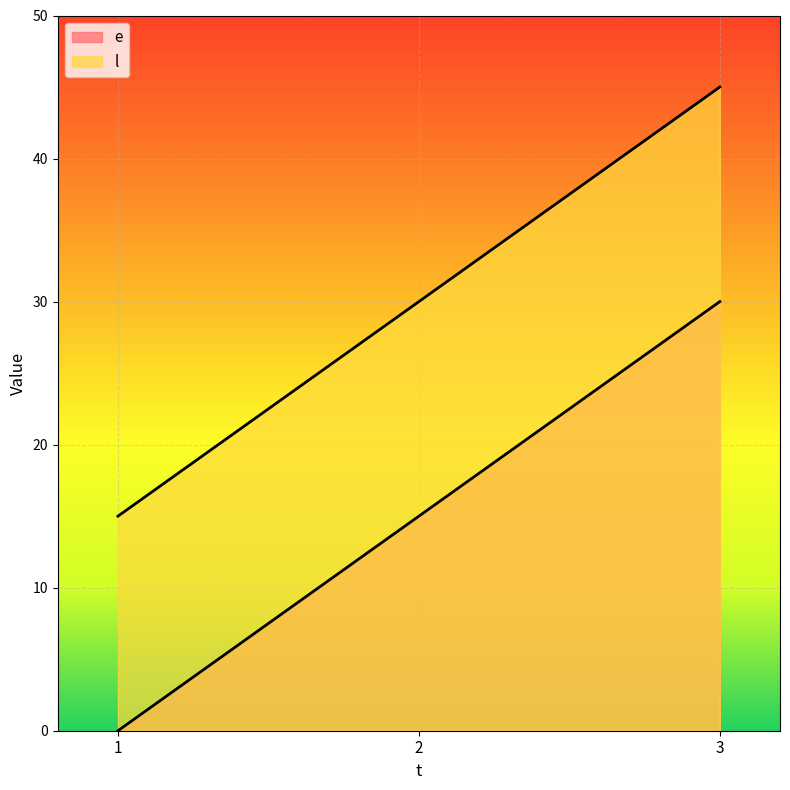

Reading left to right, what are all the values shown in this chart?

e: 0	15	30
l: 15	30	45